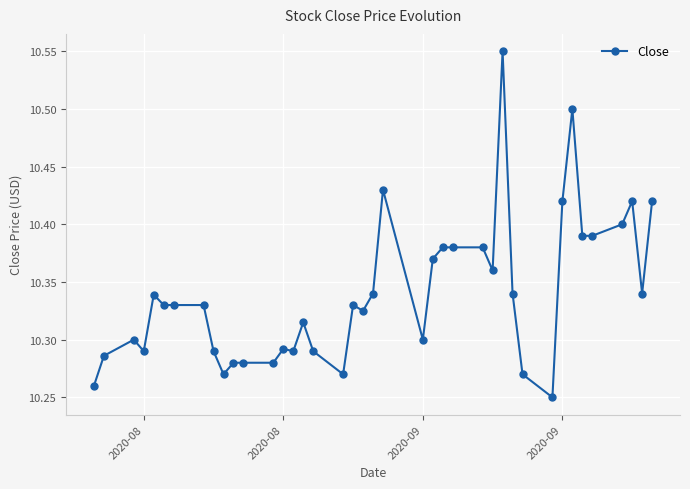

What is the sum of all values?

413.6